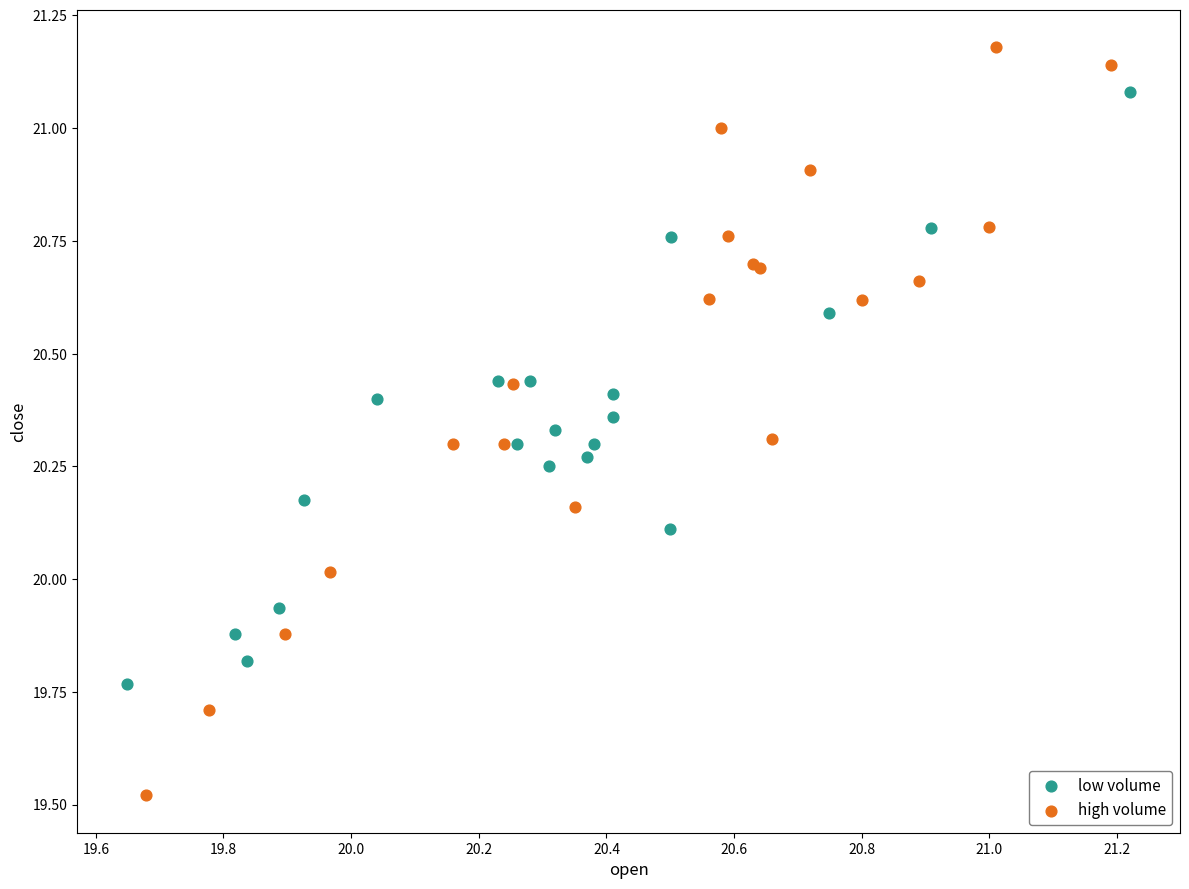

Which series contains the lowest Y value?

high volume